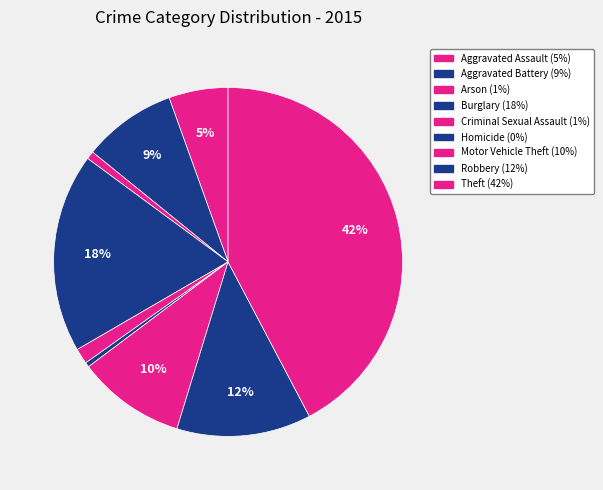

Do Homicide and Aggravated Assault together represent more than half of the pie?

No